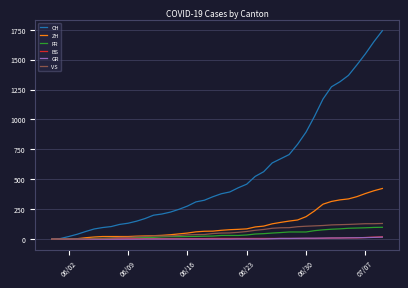

How many lines are shown in the chart?

6